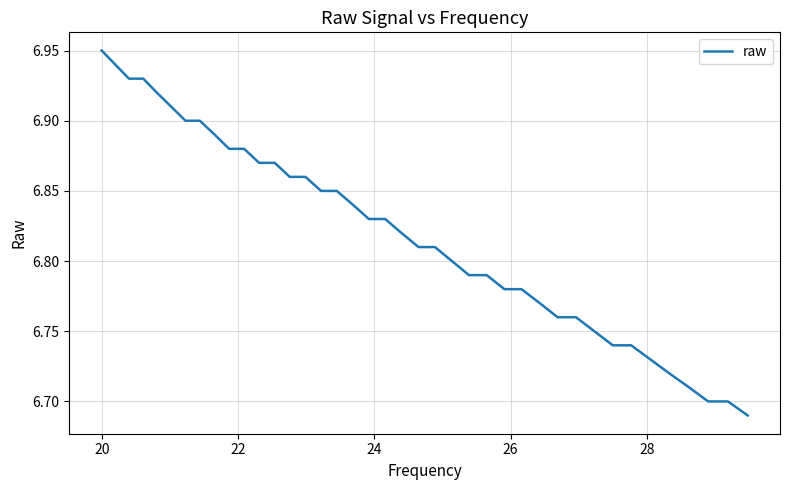

What is the difference between the maximum and minimum values?

0.3